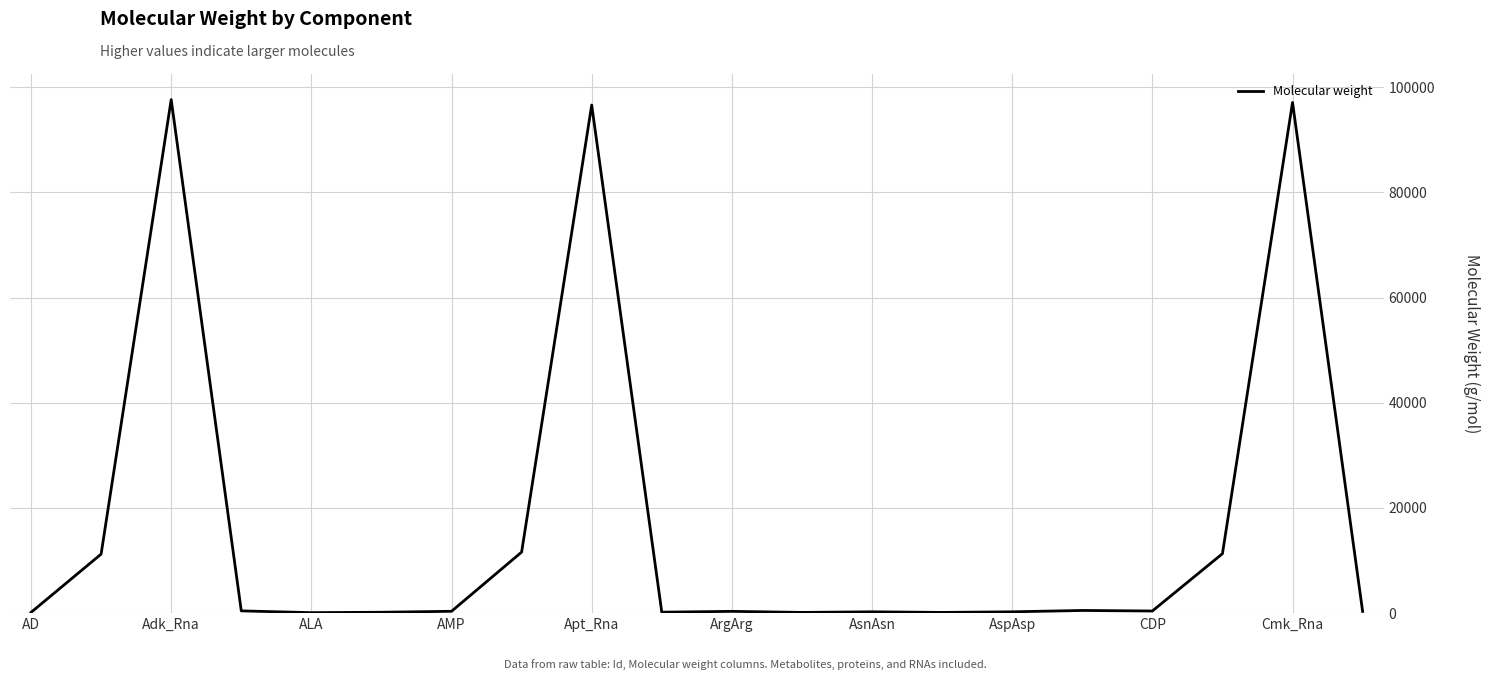

What is the difference between the maximum and minimum values?

97540.4